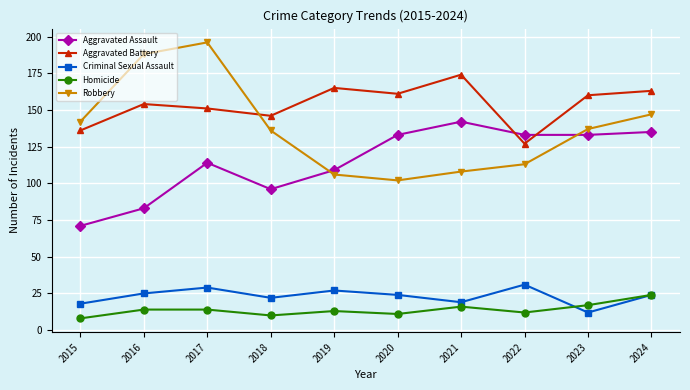

Is the value of Aggravated Assault at 2017 greater than the value of Aggravated Battery at 2017?

No